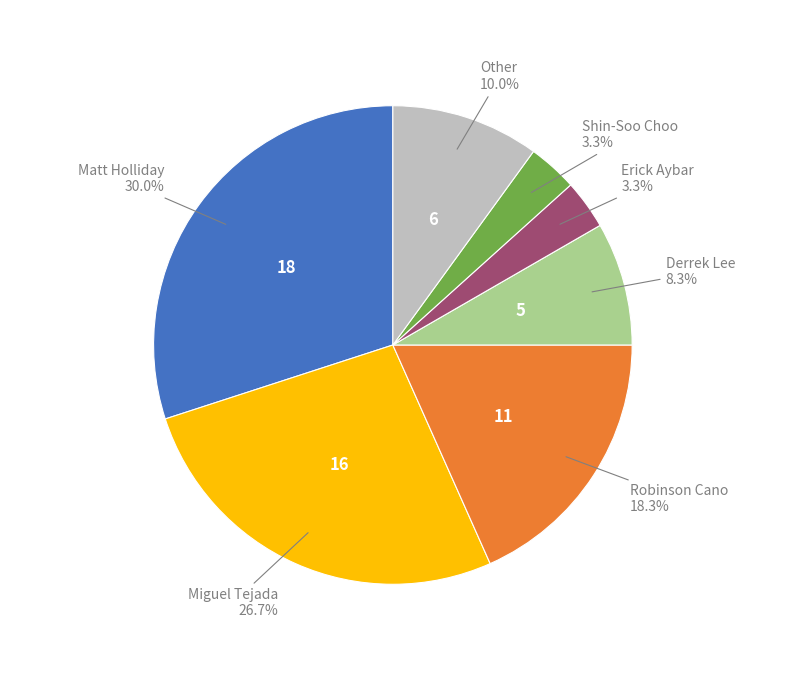

To the nearest percent, what percentage of the pie is Robinson Cano?

18%